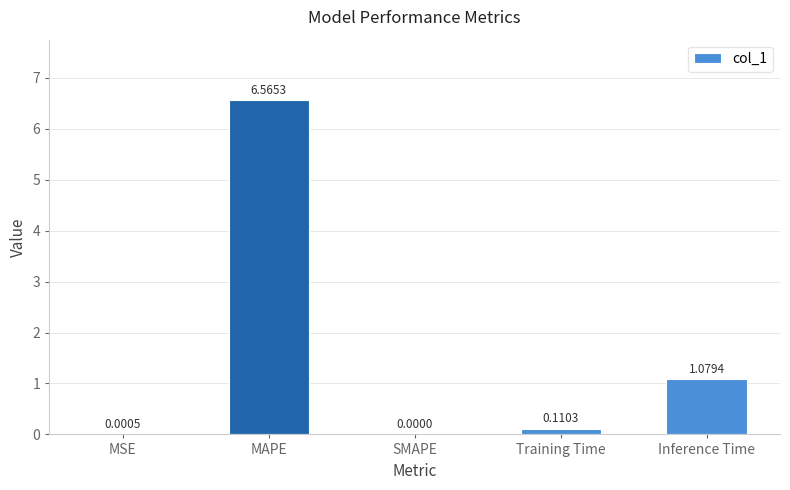

Which category has the highest value across all series?

MAPE